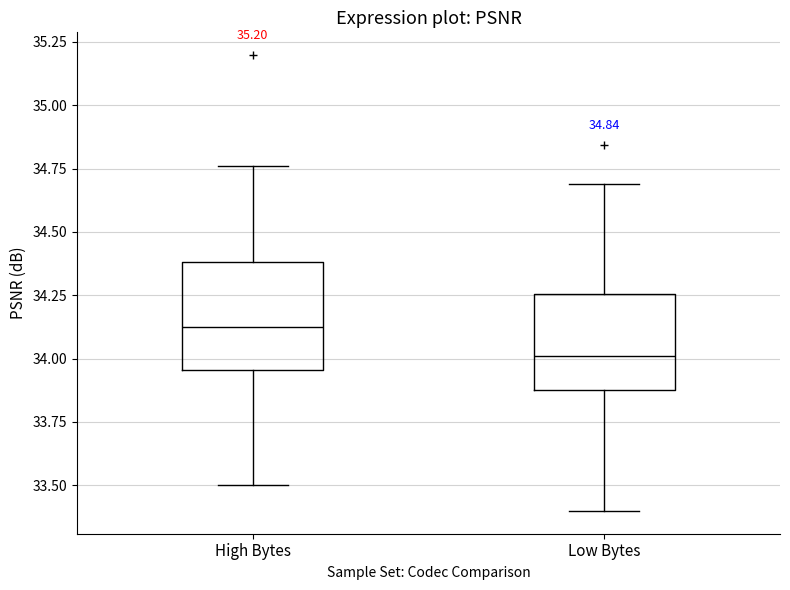

Which box's median line is the lowest?

Low Bytes